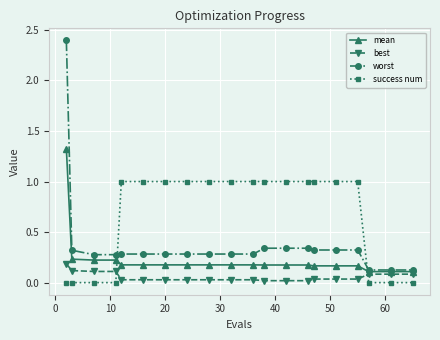

What is the greatest value displayed?

2.4